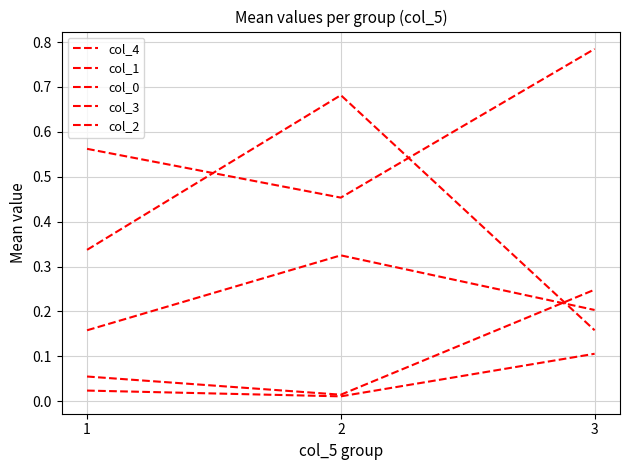

How many lines are shown in the chart?

5